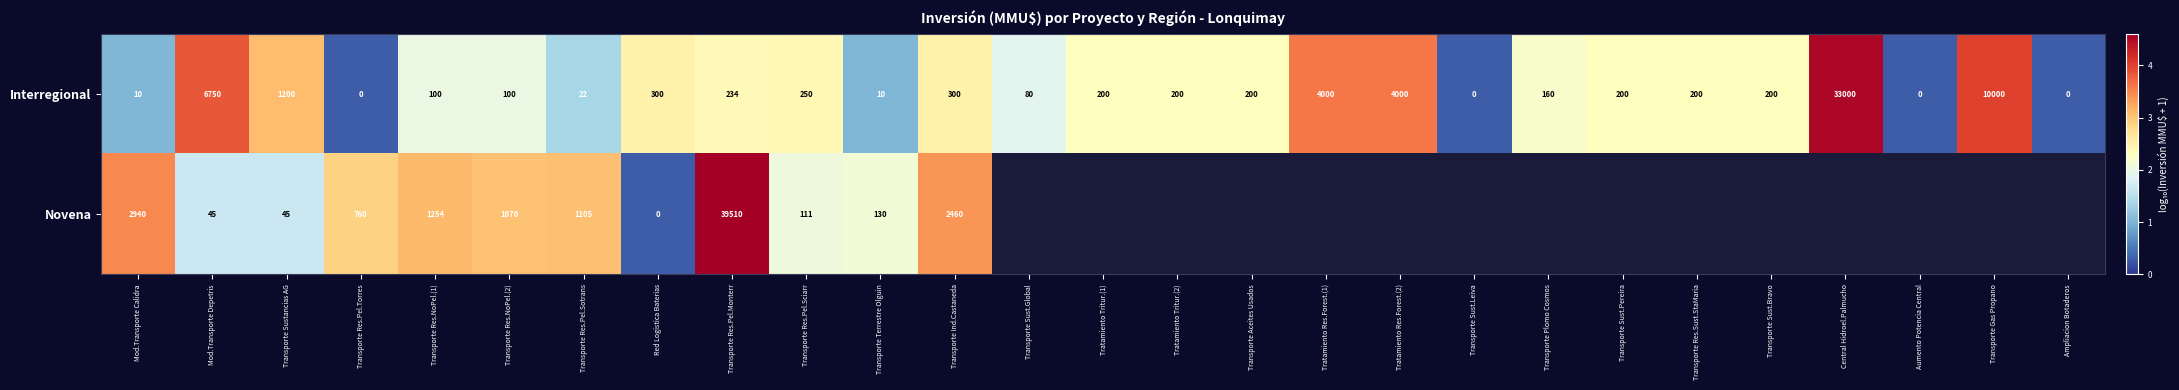

At which category is the sum across all series the highest?

Transporte Res.Pel.Monterr